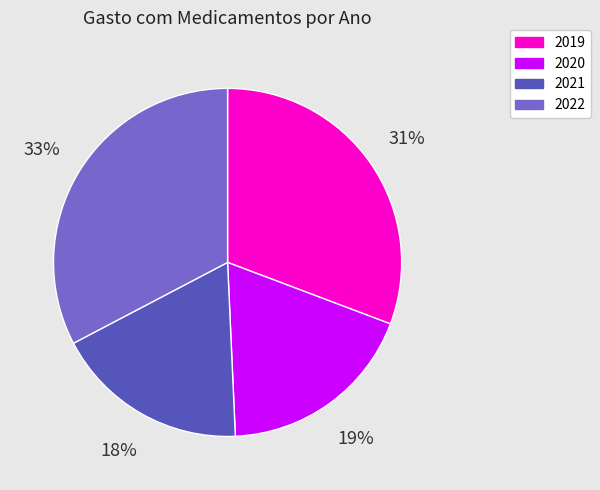

To the nearest percent, what portion does 2022 represent?

33%